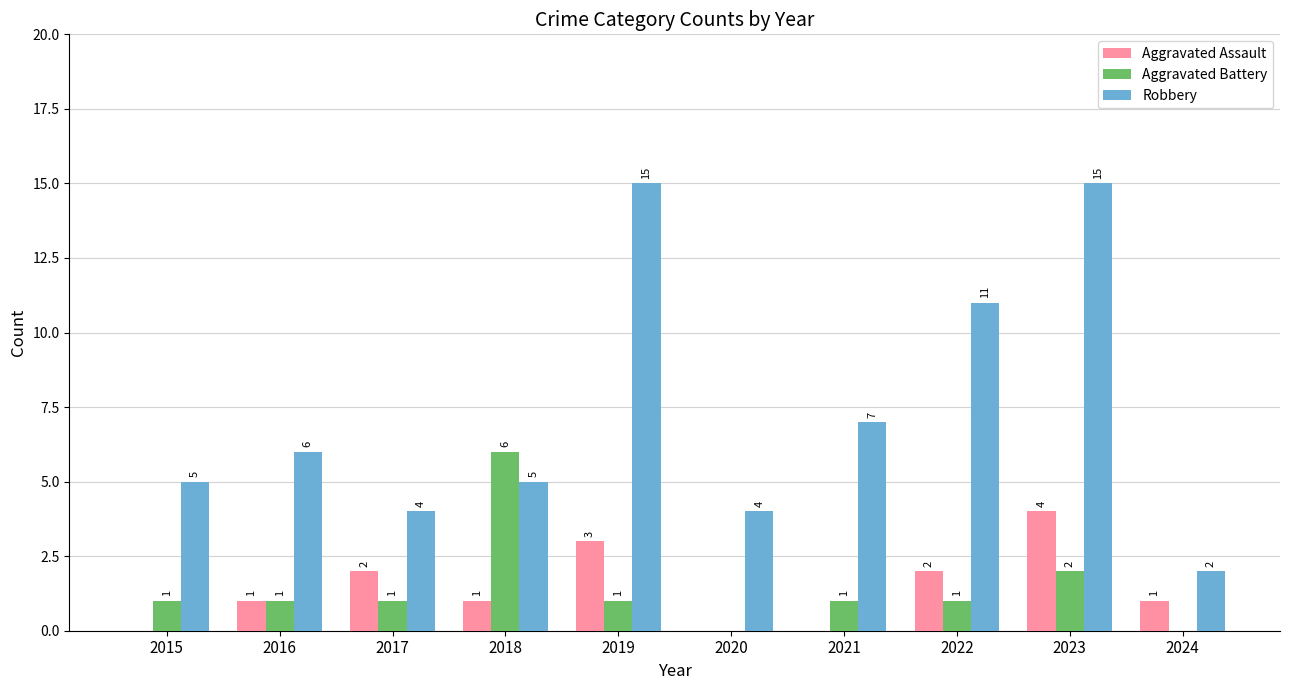

What is the sum of the Robbery values at 2015 and 2023?

20